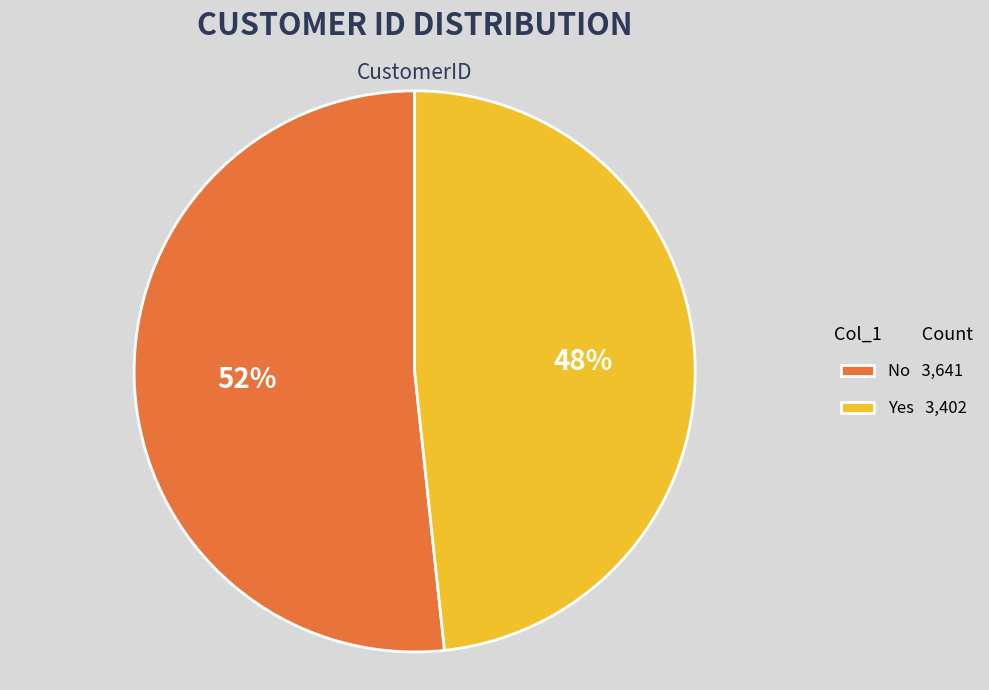

Is there any slice that represents more than half of the pie?

Yes